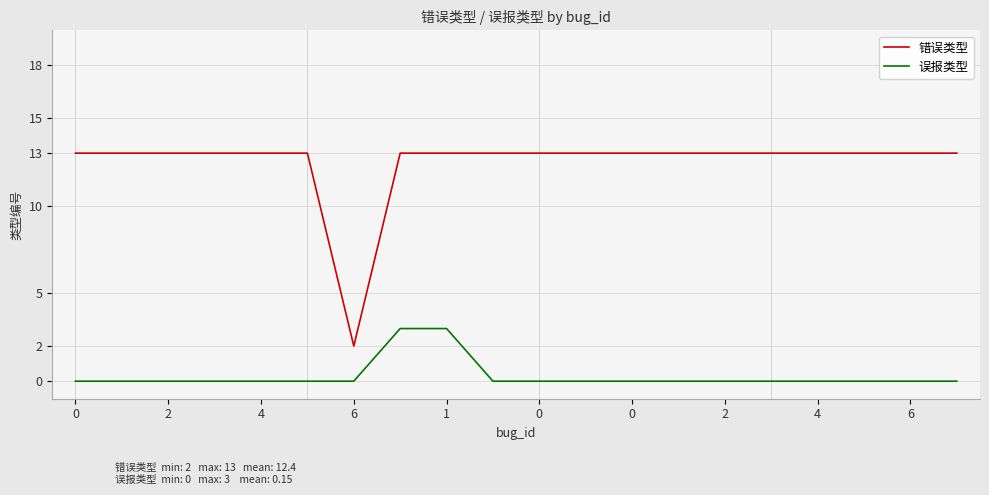

List the series in order of their overall mean, highest first.

错误类型, 误报类型